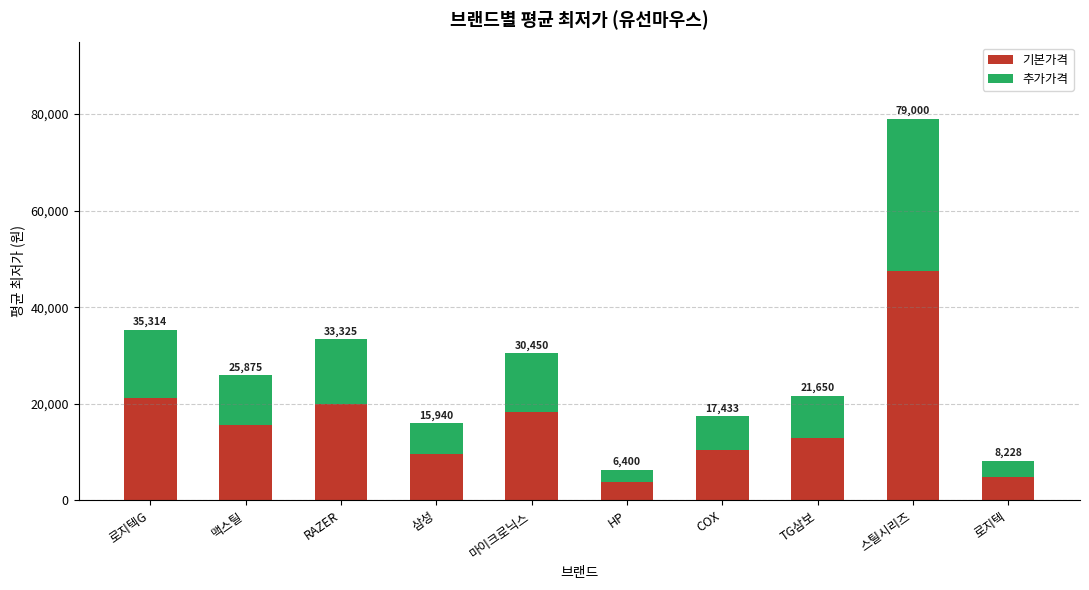

How many bars are there in total?

10